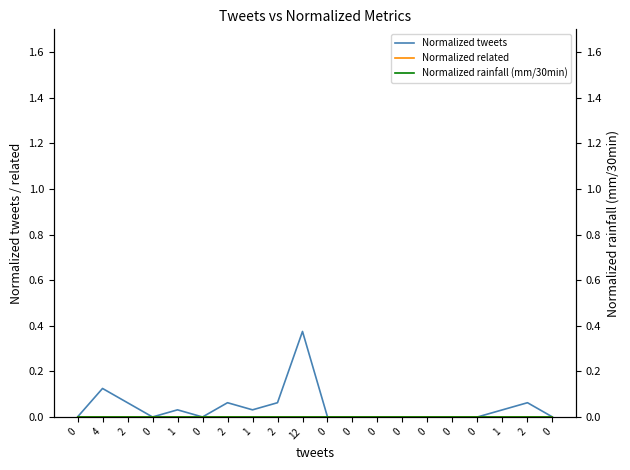

How many lines are shown in the chart?

3